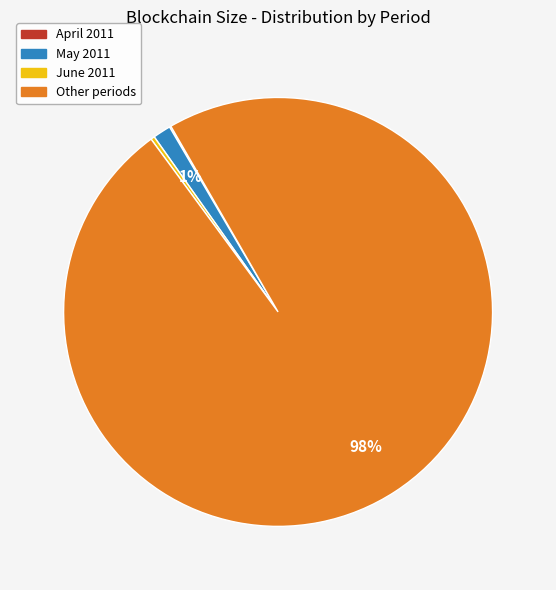

Is there any slice that represents more than half of the pie?

Yes